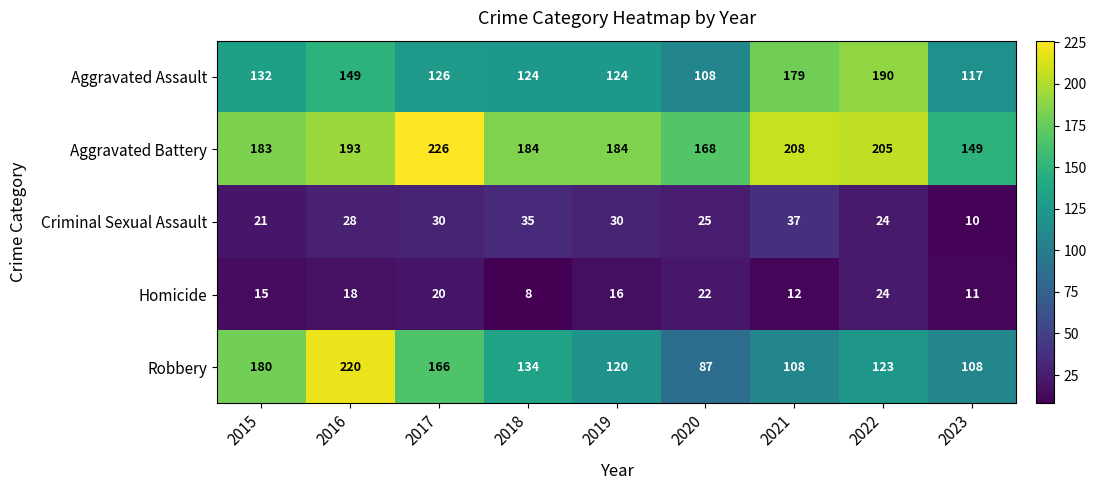

How many data points in Homicide are less than 16?

4